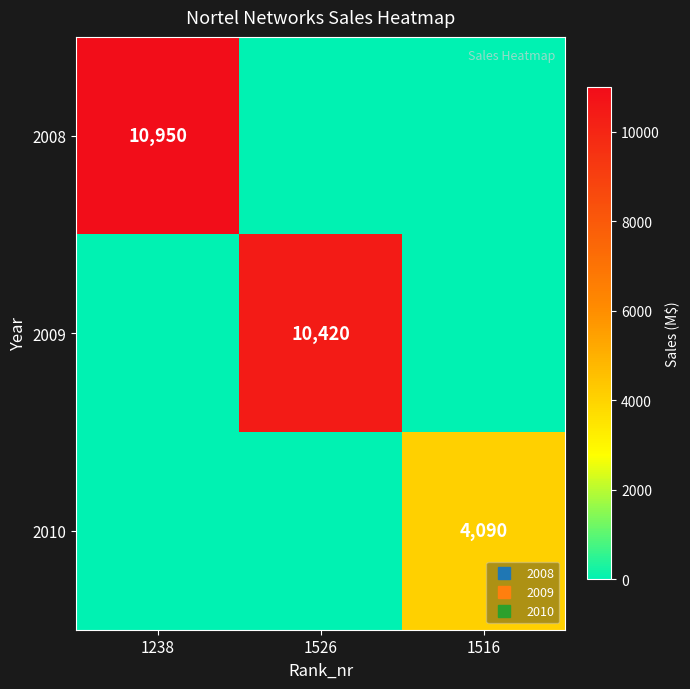

What is the average value of the 2010 series?

1363